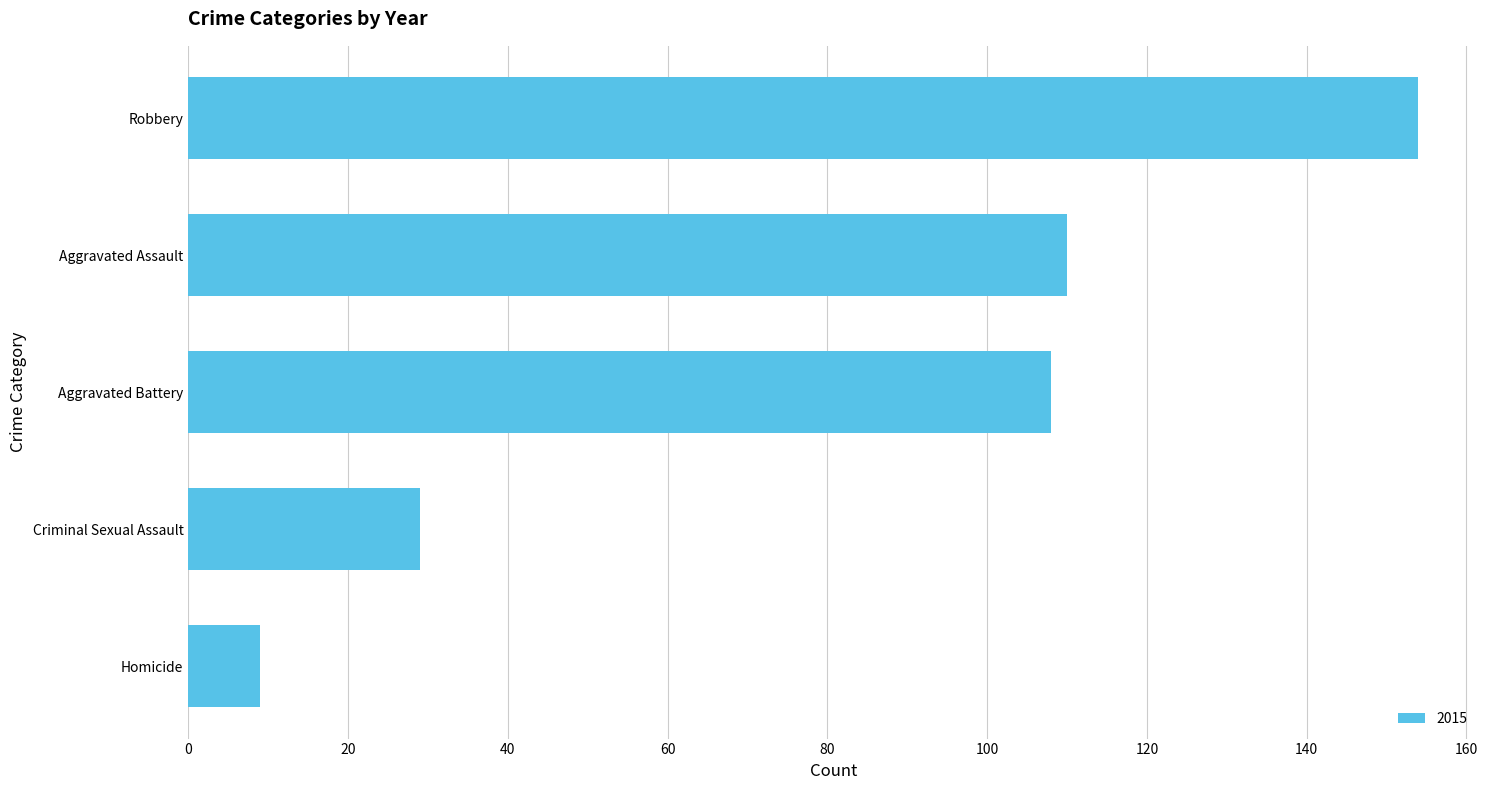

How many bars are there in total?

5